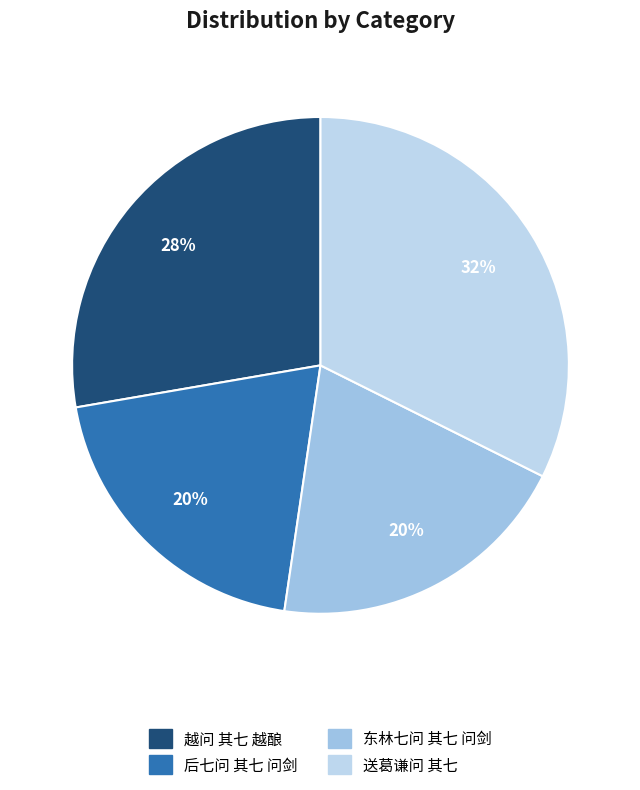

What is the ratio of the value at 后七问 其七 问剑 to the value at 送葛谦问 其七?

0.6